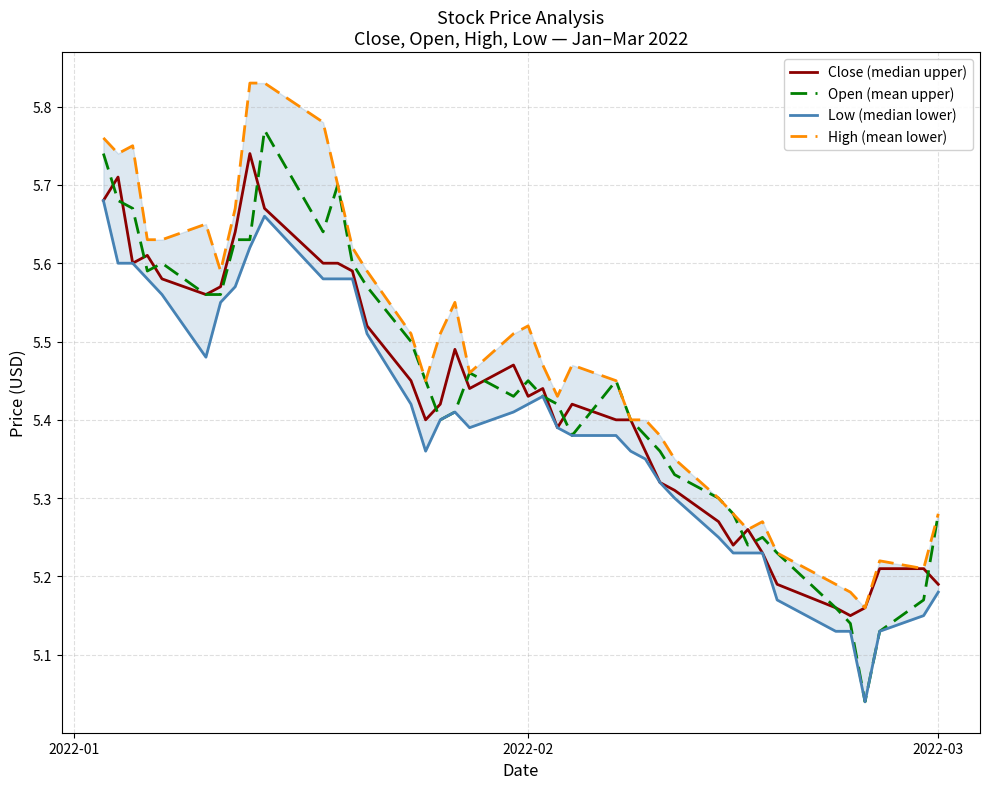

How many lines are shown in the chart?

4